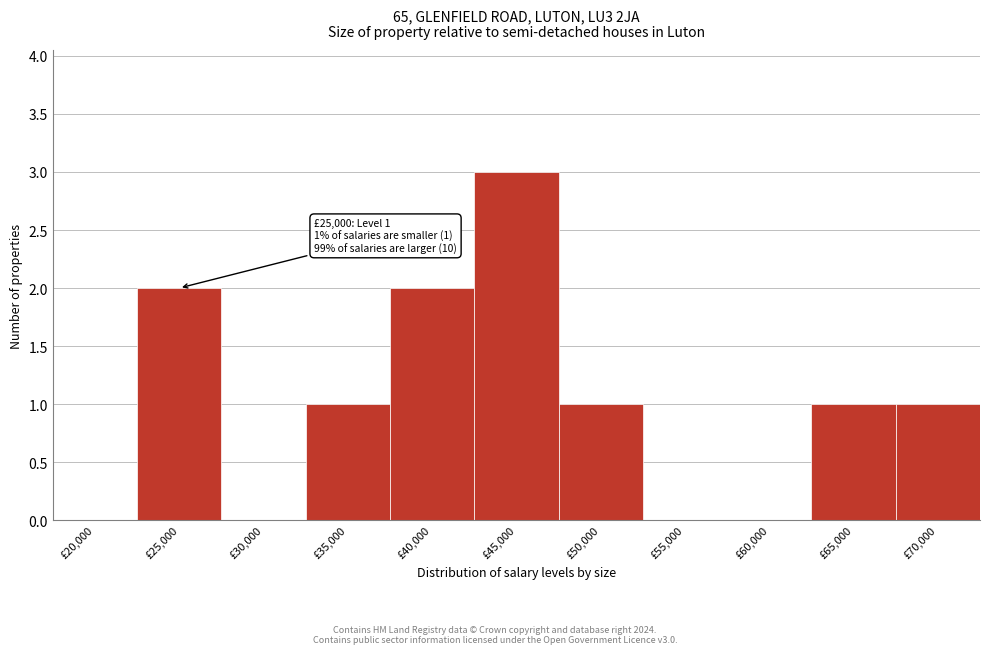

Reading left to right, what are all the values shown in this chart?

£20,000=0	£25,000=2	£30,000=0	£35,000=1	£40,000=2	£45,000=3	£50,000=1	£55,000=0	£60,000=0	£65,000=1	£70,000=1